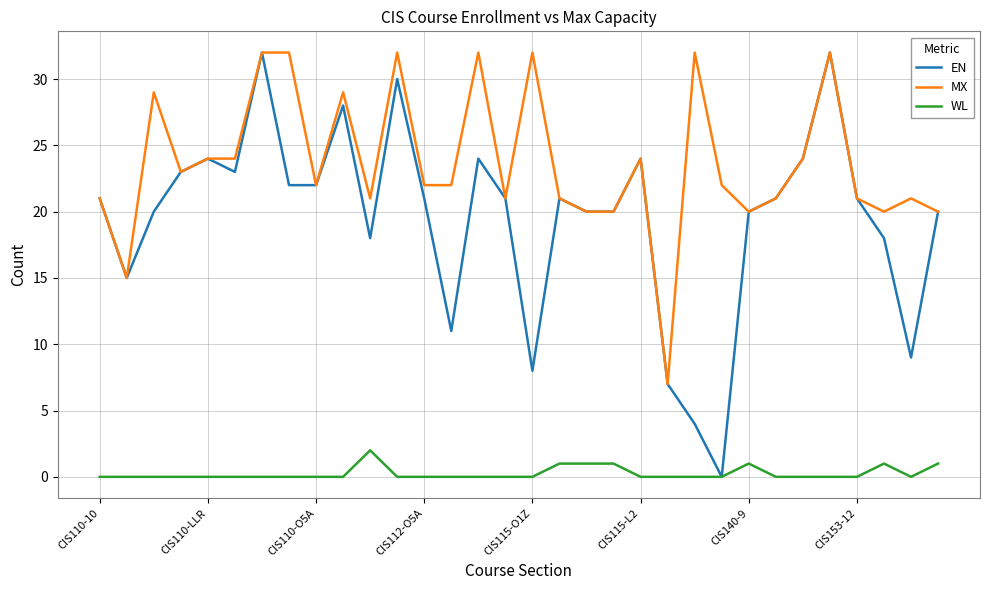

Which series has the largest range (max minus min)?

EN